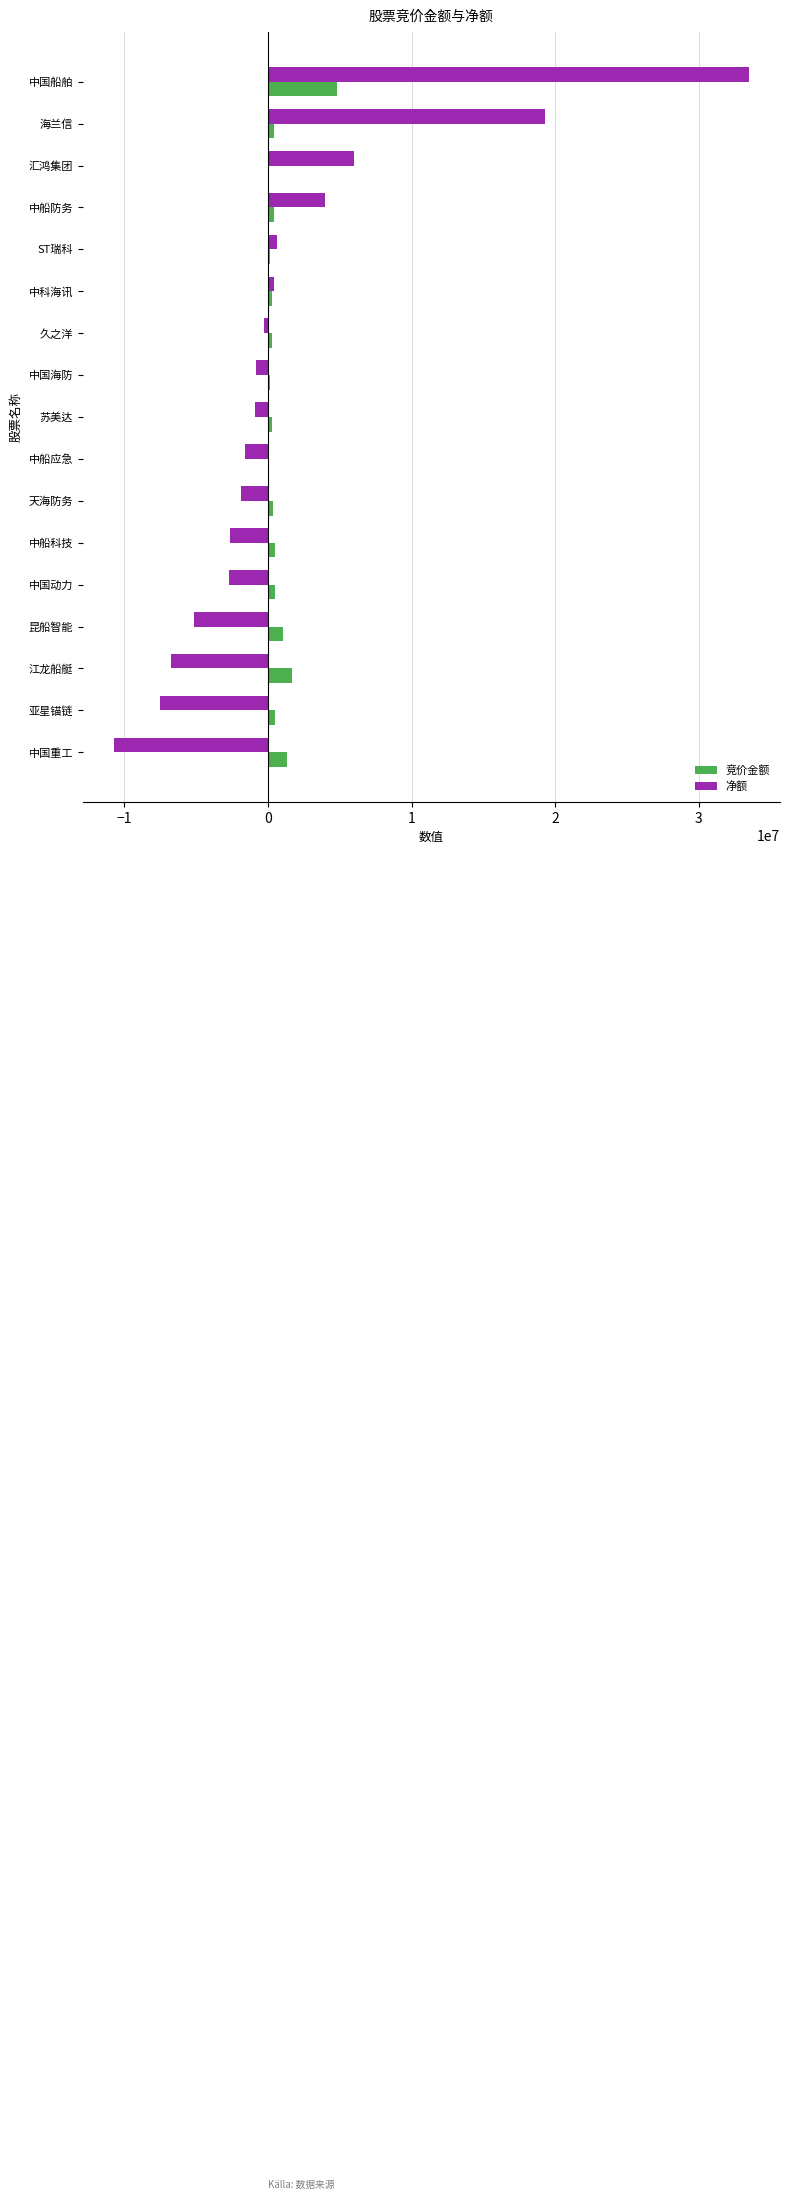

Which series changed the most between 中国船舶 and 海兰信?

净额